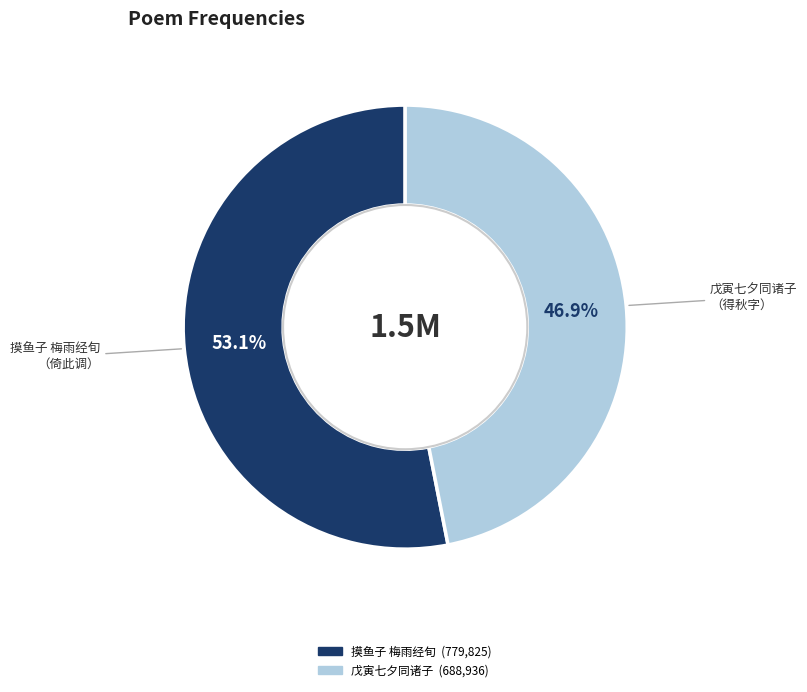

Is there a majority slice in this chart?

Yes